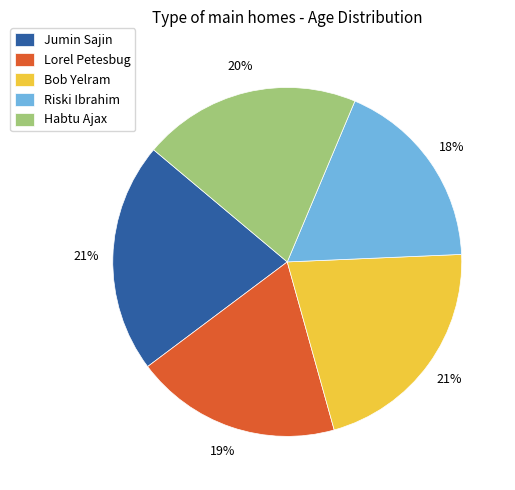

Between Riski Ibrahim and Habtu Ajax, which is larger?

Habtu Ajax